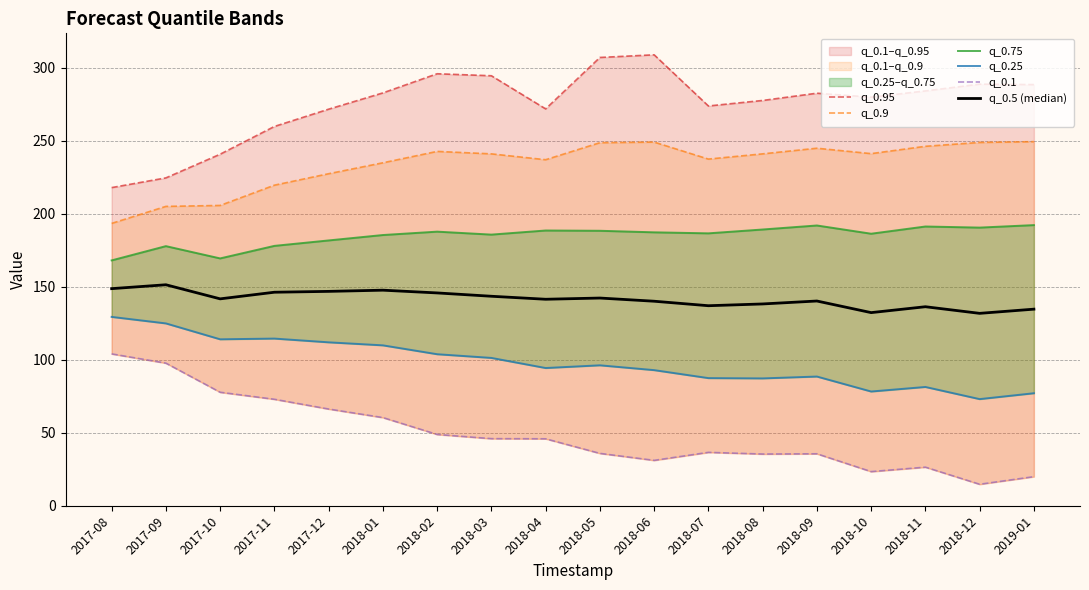

How many lines are shown in the chart?

6